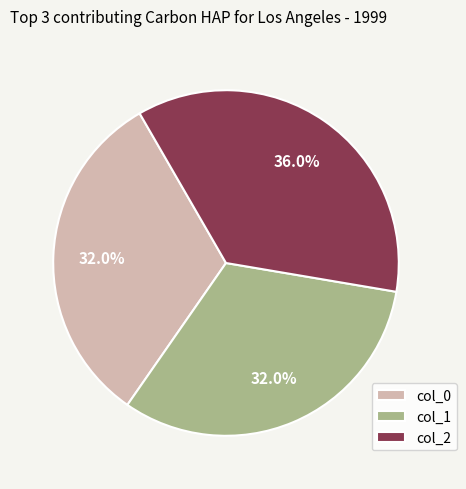

What is the largest slice in the pie chart?

col_2